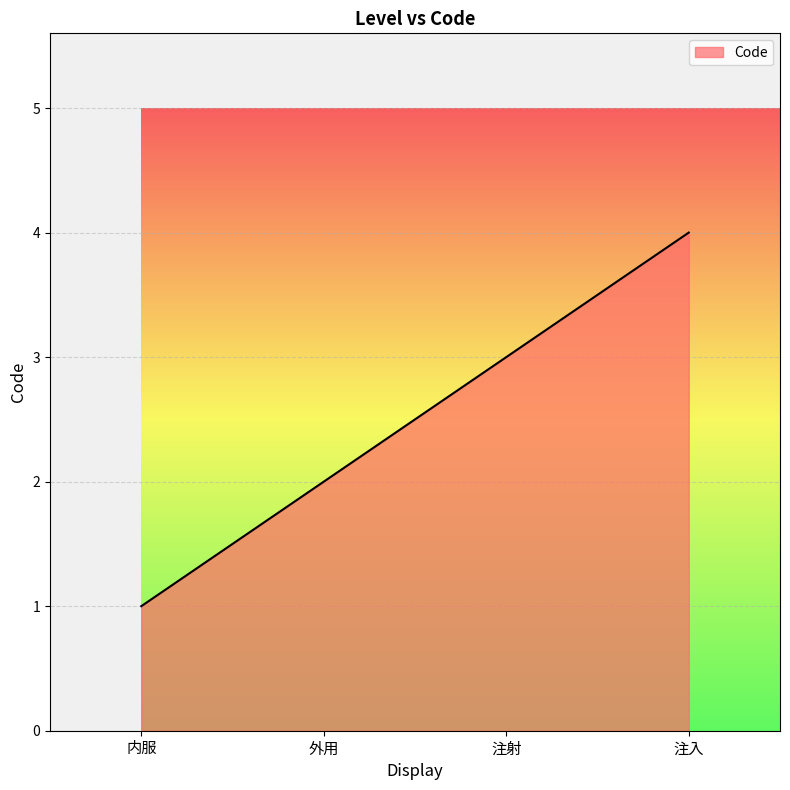

What is the sum of all values?

10